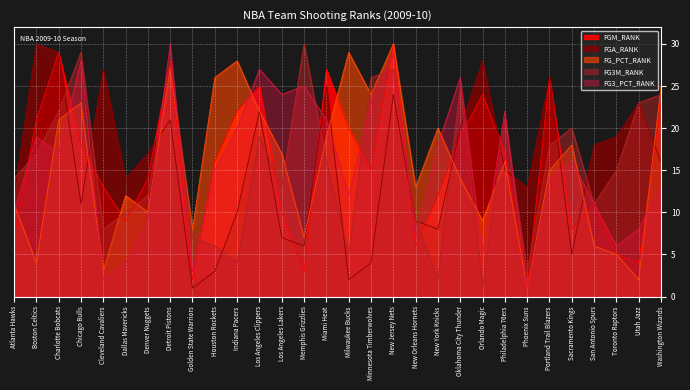

Which series changed the most between Miami Heat and New Jersey Nets?

FG_PCT_RANK